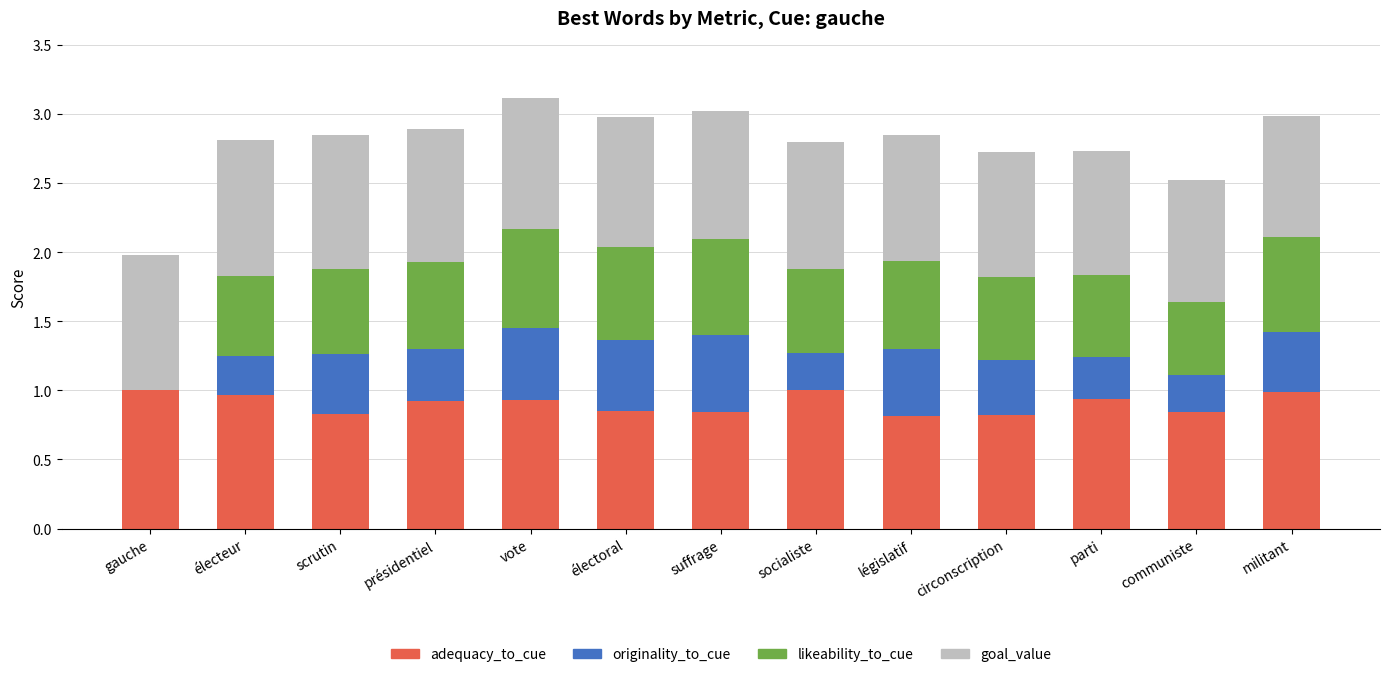

The value of adequacy_to_cue at socialiste is 1.0. True or false?

True